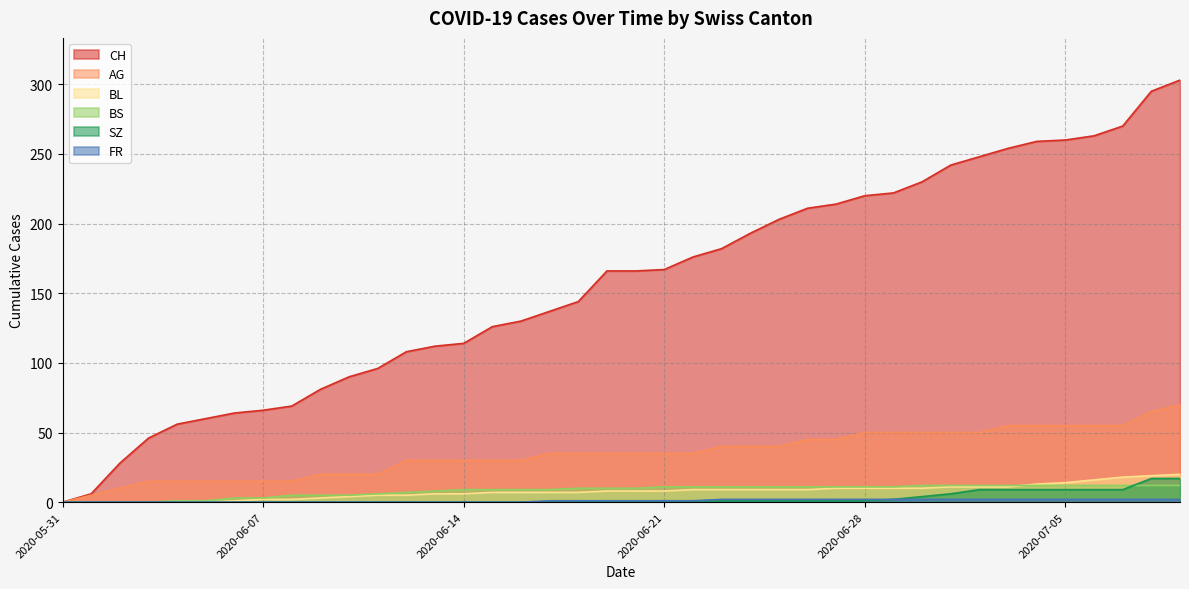

Reading right to left, transcribe all the data shown in this chart.

CH: 303	295	270	263	260	259	254	248	242	230	222	220	214	211	203	193	182	176	167	166	166	144	137	130	126	114	112	108	96	90	81	69	66	64	60	56	46	28	6	0
AG: 70	65	55	55	55	55	55	50	50	50	50	50	45	45	40	40	40	35	35	35	35	35	35	30	30	30	30	30	20	20	20	15	15	15	15	15	15	10	5	0
BL: 20	19	18	16	14	13	11	11	11	10	10	10	10	9	9	9	9	9	8	8	8	7	7	7	7	6	6	5	5	4	3	2	2	1	0	0	0	0	0	0
BS: 12	12	12	12	12	12	12	12	12	12	11	11	11	11	11	11	11	11	11	10	10	10	9	9	9	9	8	7	6	5	5	5	3	3	1	1	0	0	0	0
SZ: 17	17	9	9	9	9	9	9	6	4	2	1	1	1	1	1	1	1	1	1	1	0	0	0	0	0	0	0	0	0	0	0	0	0	0	0	0	0	0	0
FR: 2	2	2	2	2	2	2	2	2	2	2	2	2	2	2	2	2	1	1	1	1	1	1	0	0	0	0	0	0	0	0	0	0	0	0	0	0	0	0	0